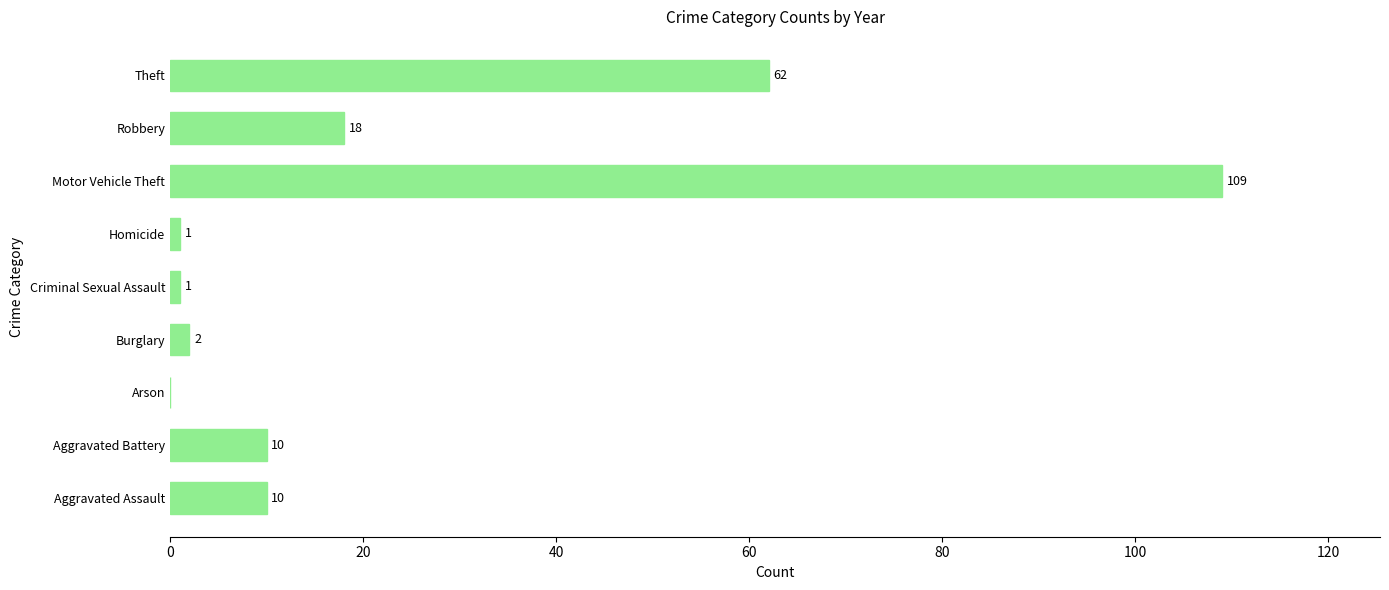

At which label is the value closest to 54?

Theft